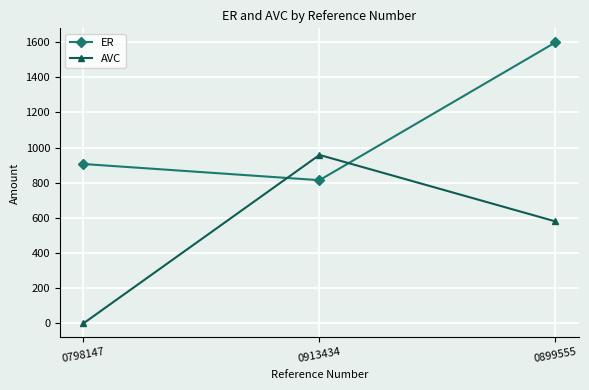

What is the difference between the AVC values at 0899555 and 0798147?

580.0